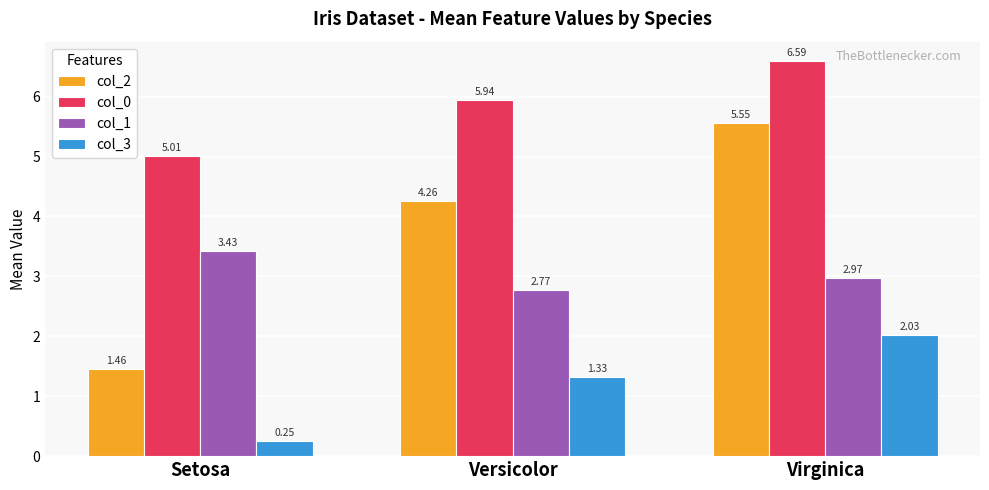

List the series in order of their overall mean, highest first.

col_0, col_2, col_1, col_3